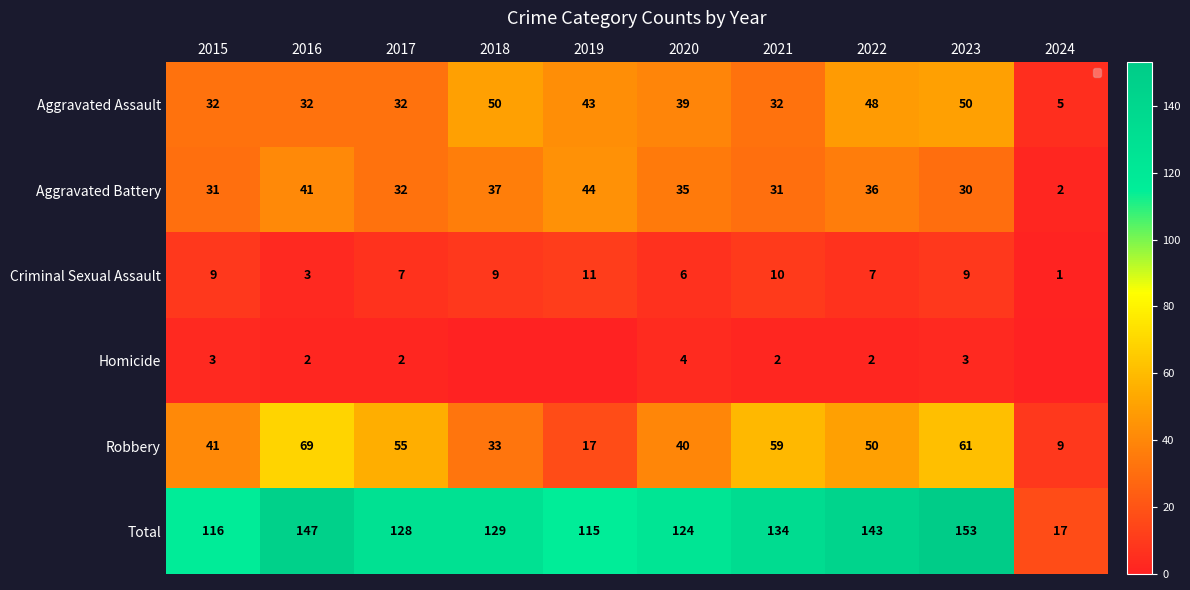

Is the value of Total at 2024 greater than the value of Aggravated Battery at 2019?

No